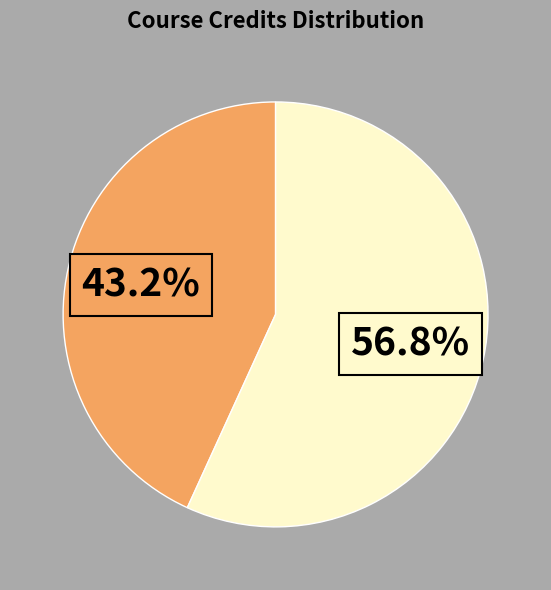

Is there any slice that represents more than half of the pie?

Yes